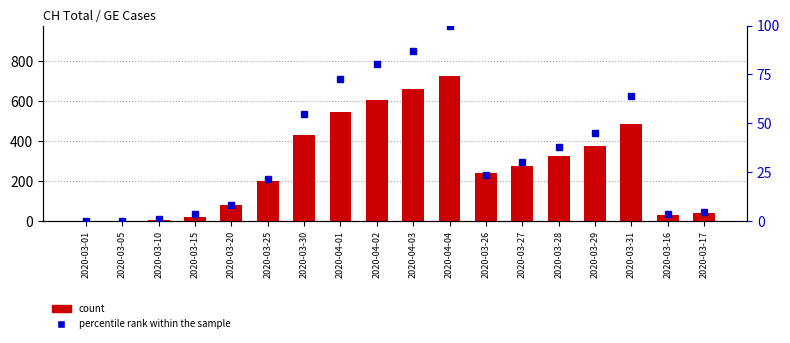

Which series has the largest total across all categories?

count